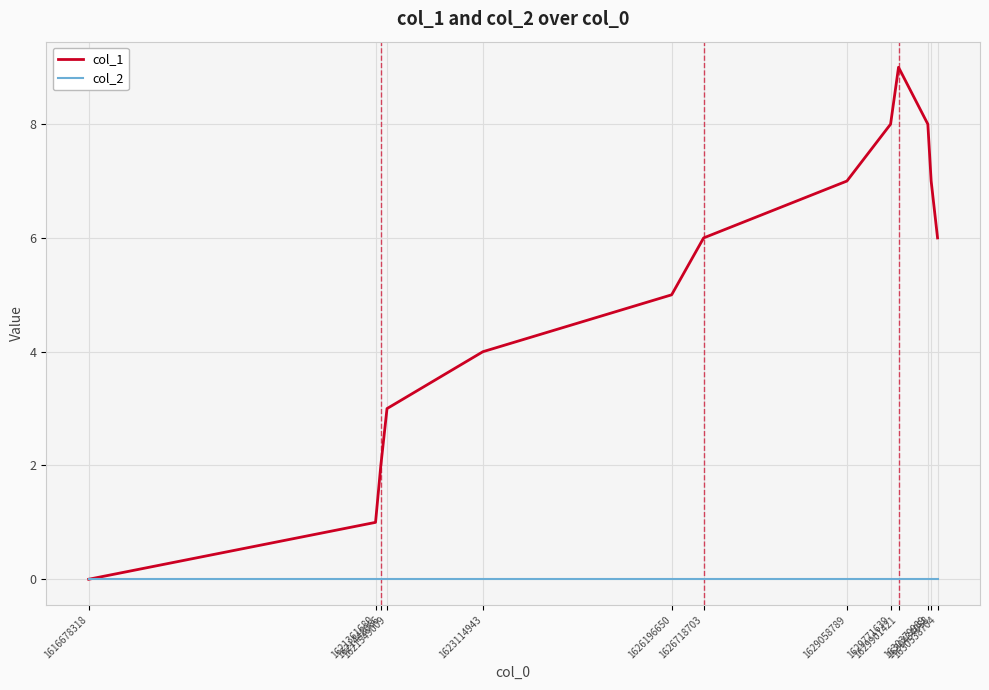

Which series has the largest range (max minus min)?

col_1